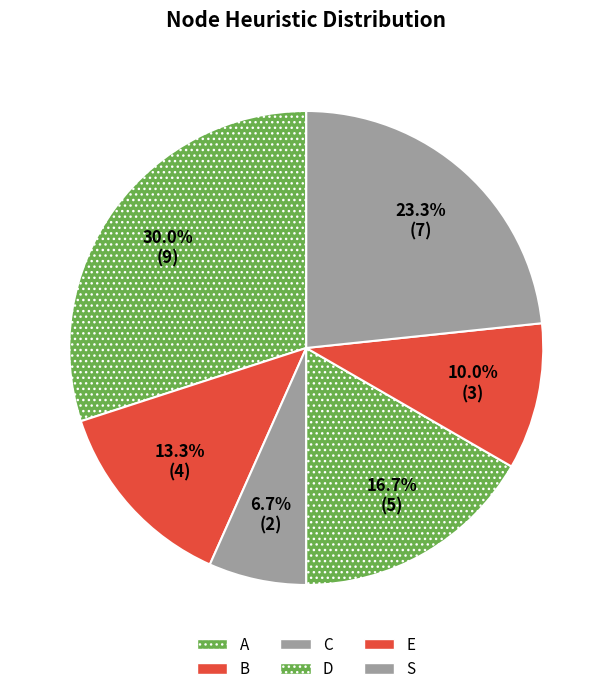

How many slices are in this pie chart?

6